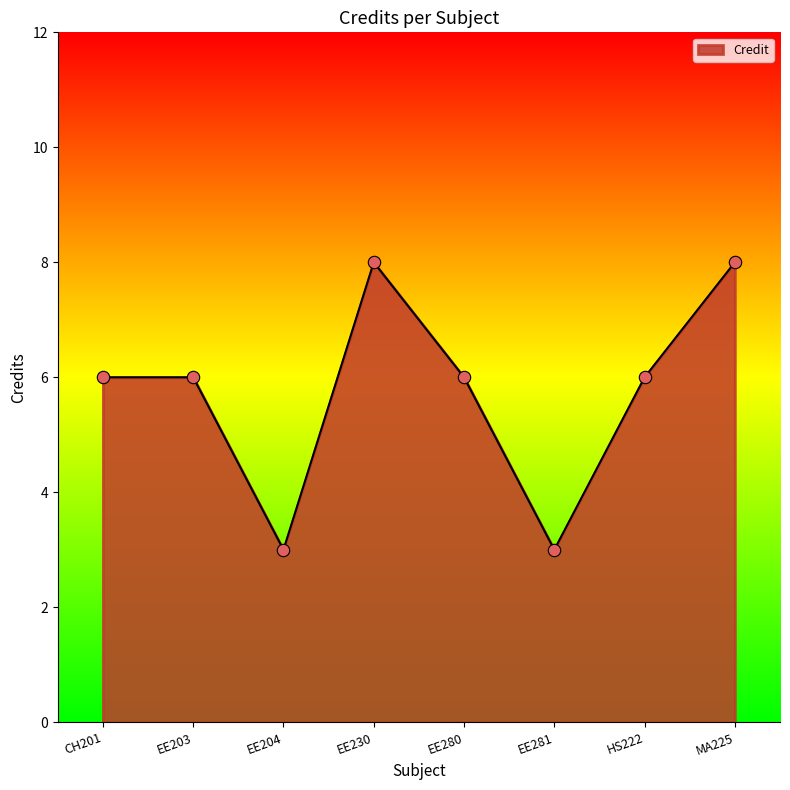

What is the ratio of the value at EE203 to the value at EE204?

2.0